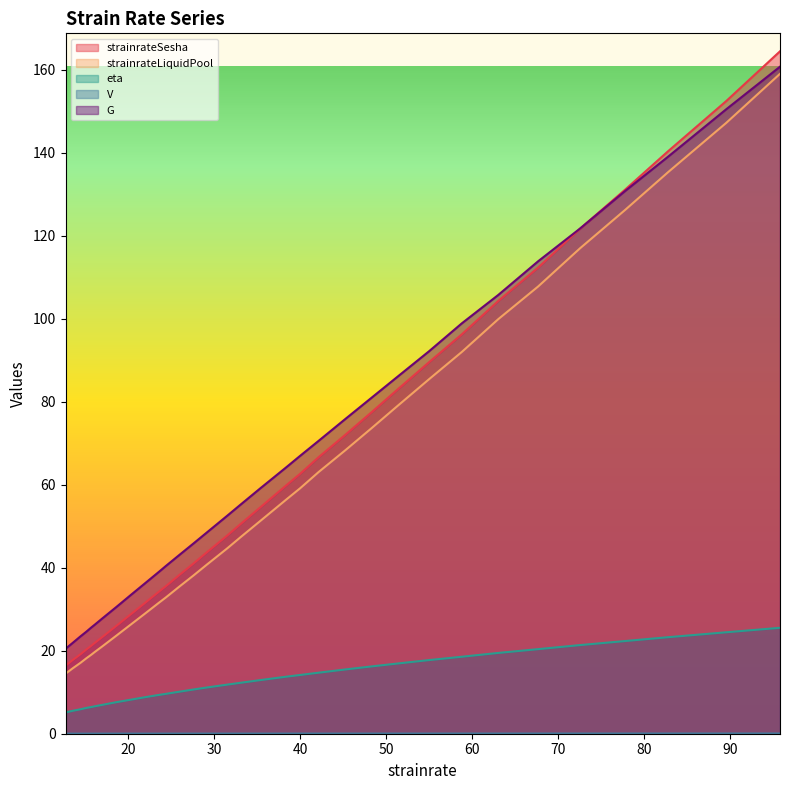

List the series in order of their peak value, lowest first.

V, eta, strainrateLiquidPool, G, strainrateSesha